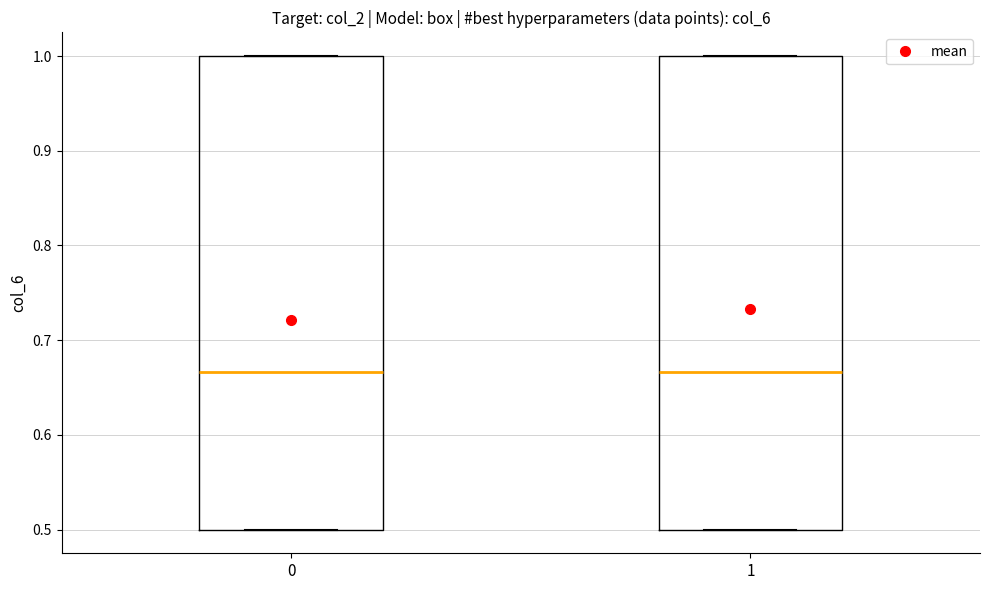

Reading left to right, read every box against the y-axis: the position of its median line, the range the box covers, and the ends of its whiskers. The values are not printed on the chart, so give them approximately, as read against the axis.

0: median 0.67, box 0.50 to 1.00, whiskers 0.50 to 1.00
1: median 0.67, box 0.50 to 1.00, whiskers 0.50 to 1.00